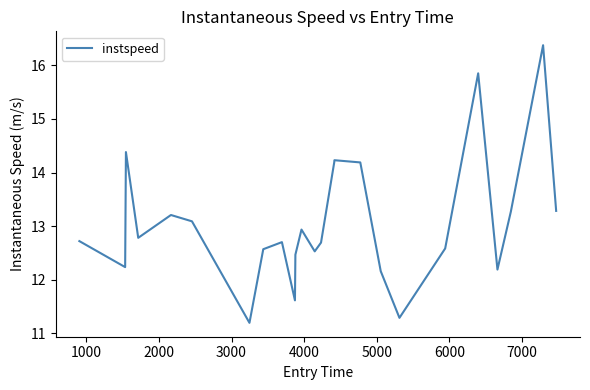

How many values are below 12?

3